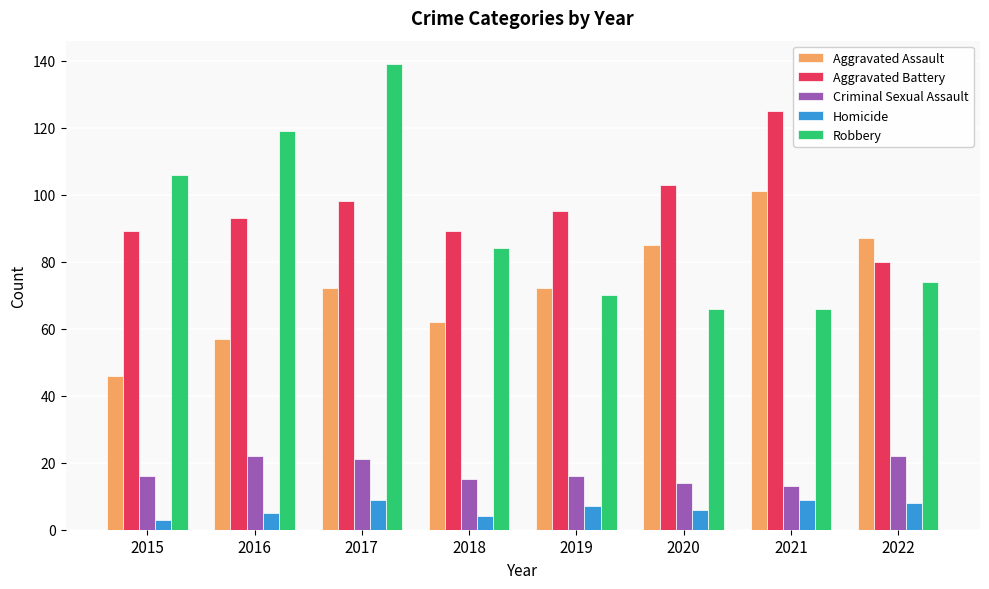

At which category is the sum across all series the highest?

2017